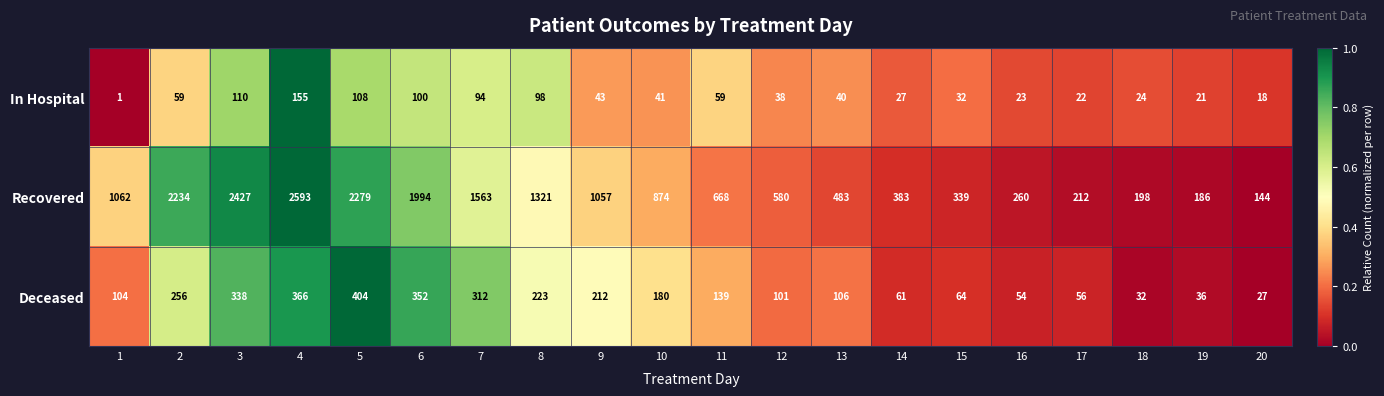

What is the lowest value of the Deceased series?

27